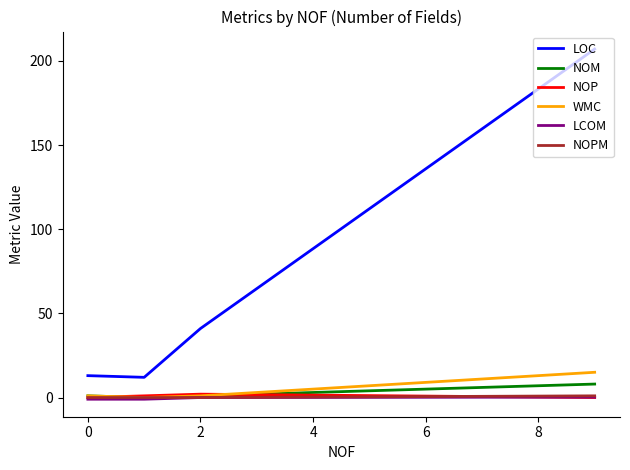

Which series has the widest spread of values?

LOC